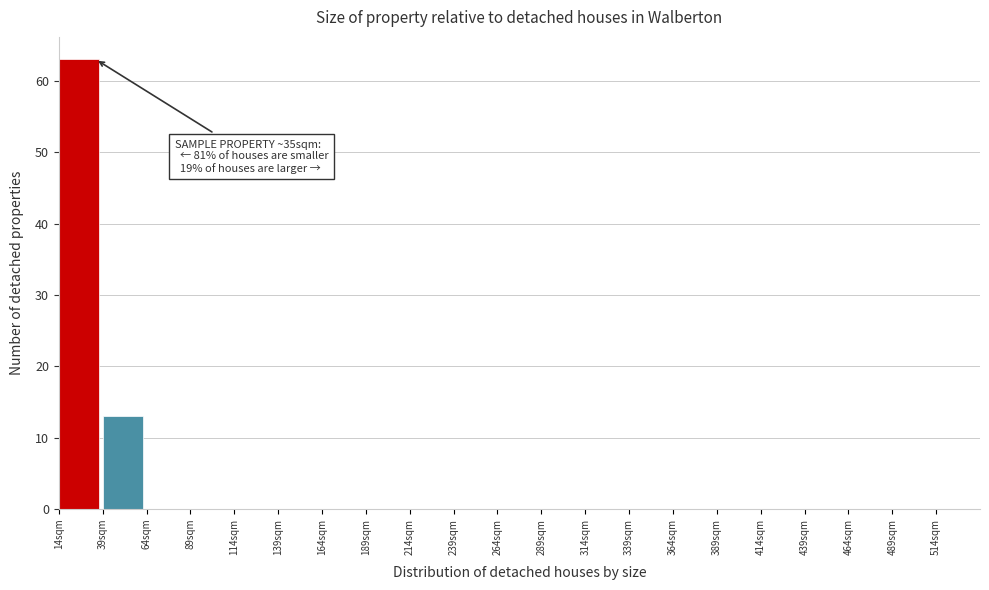

Which range on the x-axis has the tallest bar?

14 to 39